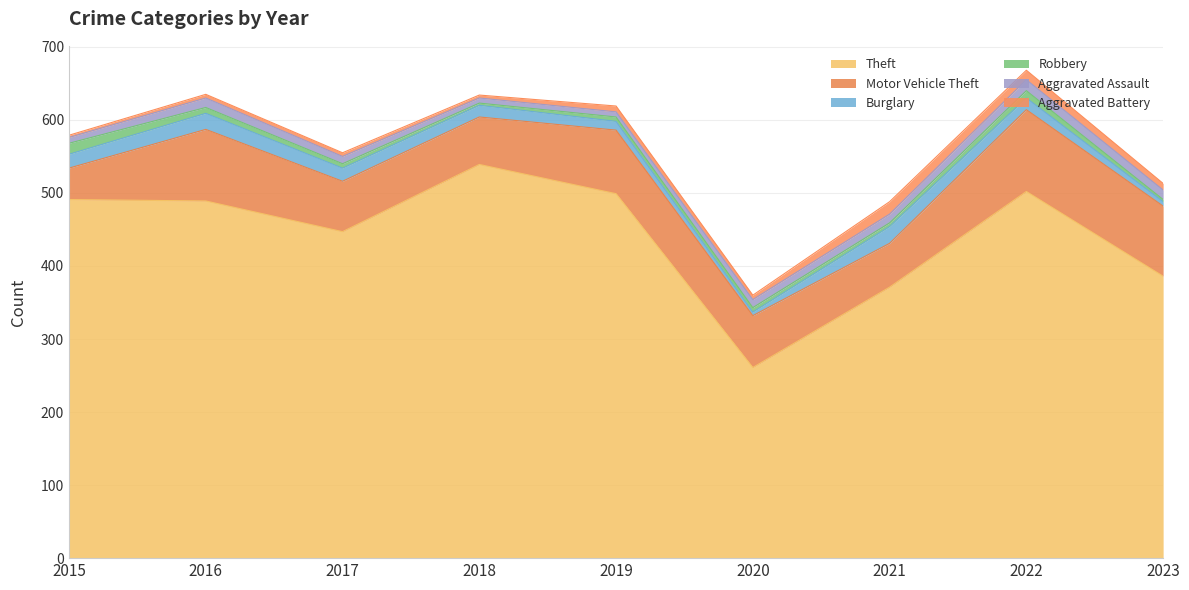

True or false: Theft has more than 0 interior local peaks.

True